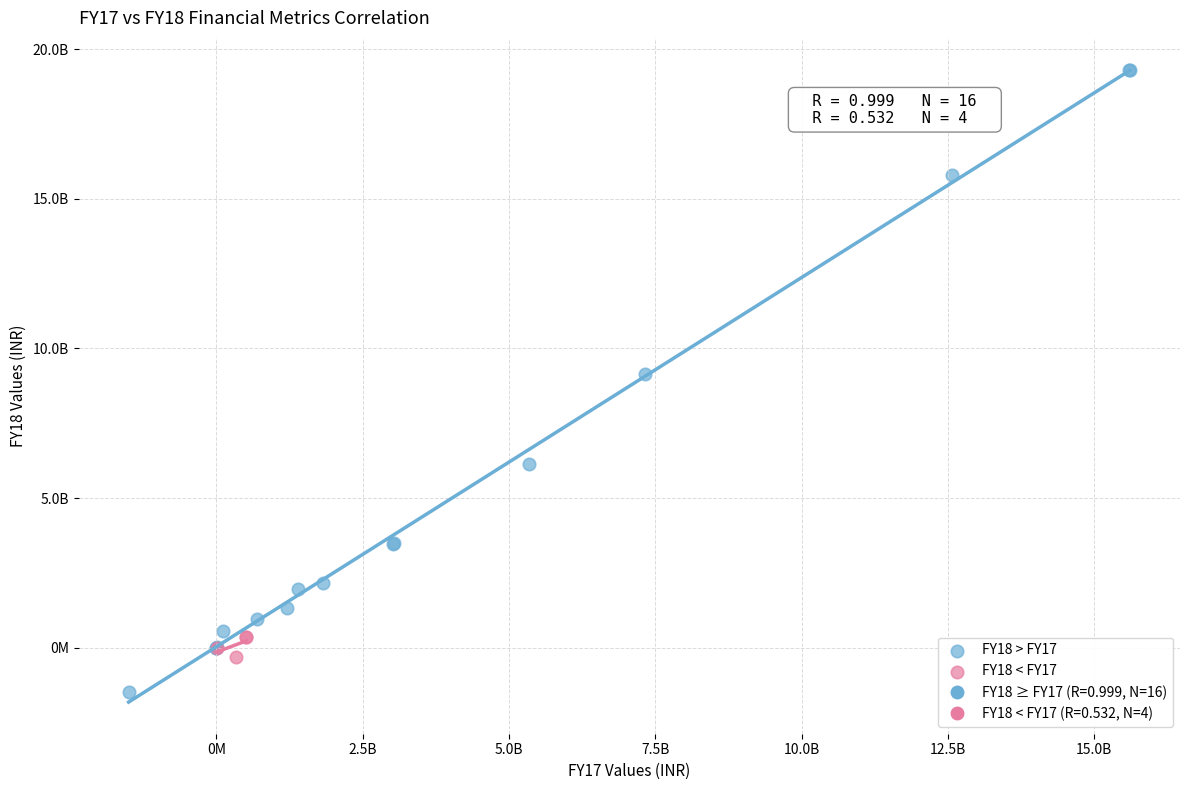

Which series contains the highest Y value?

FY18 > FY17